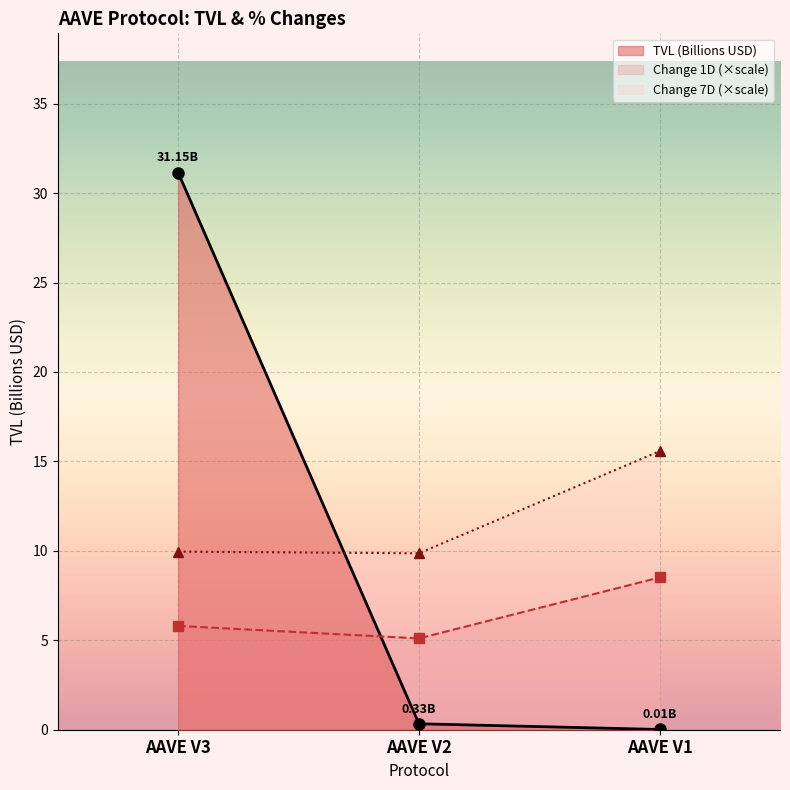

At AAVE V3, list the series in order from smallest to largest.

Change 1D (×scale), Change 7D (×scale), TVL (Billions USD)